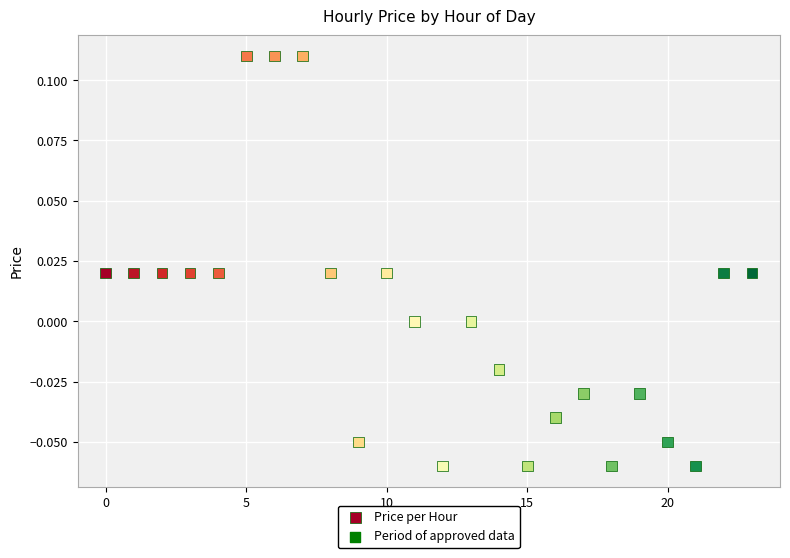

How many points are shown in the scatter plot?

24